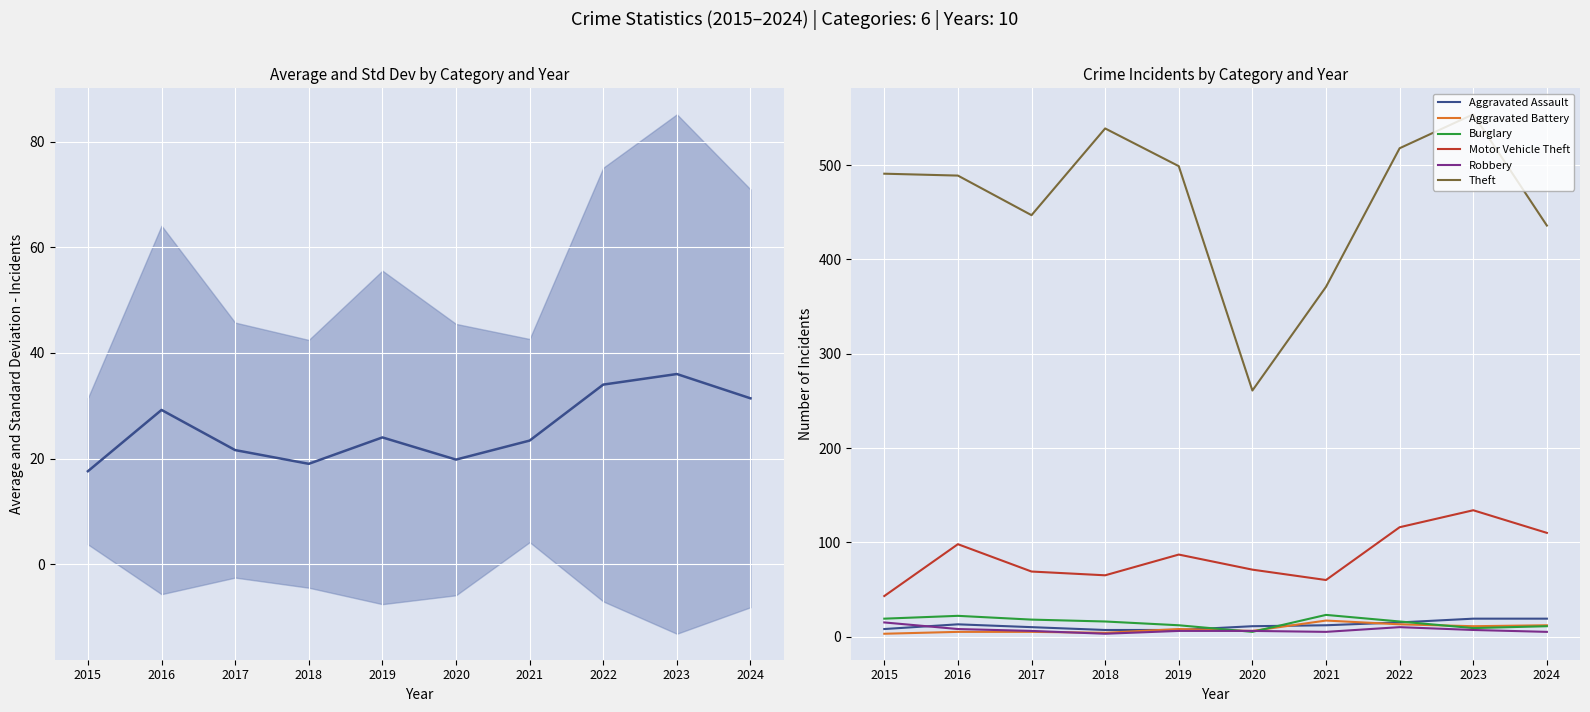

Which series has the widest spread of values?

Theft